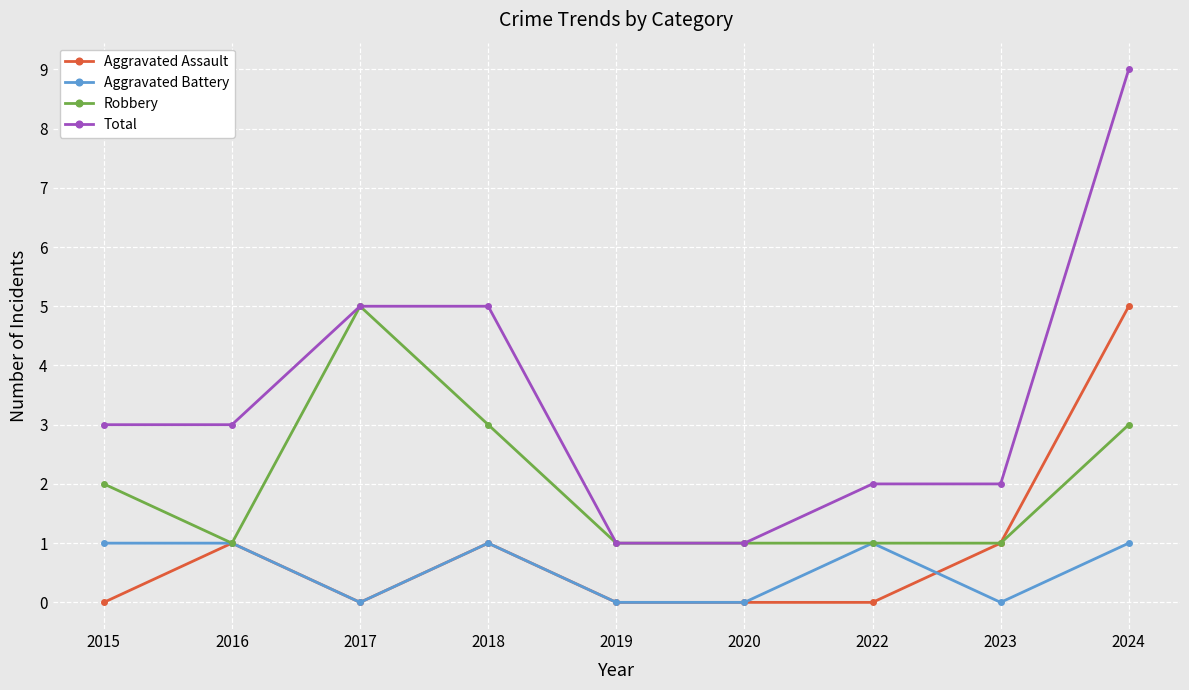

True or false: Robbery has more than 0 points higher than both neighbors.

True